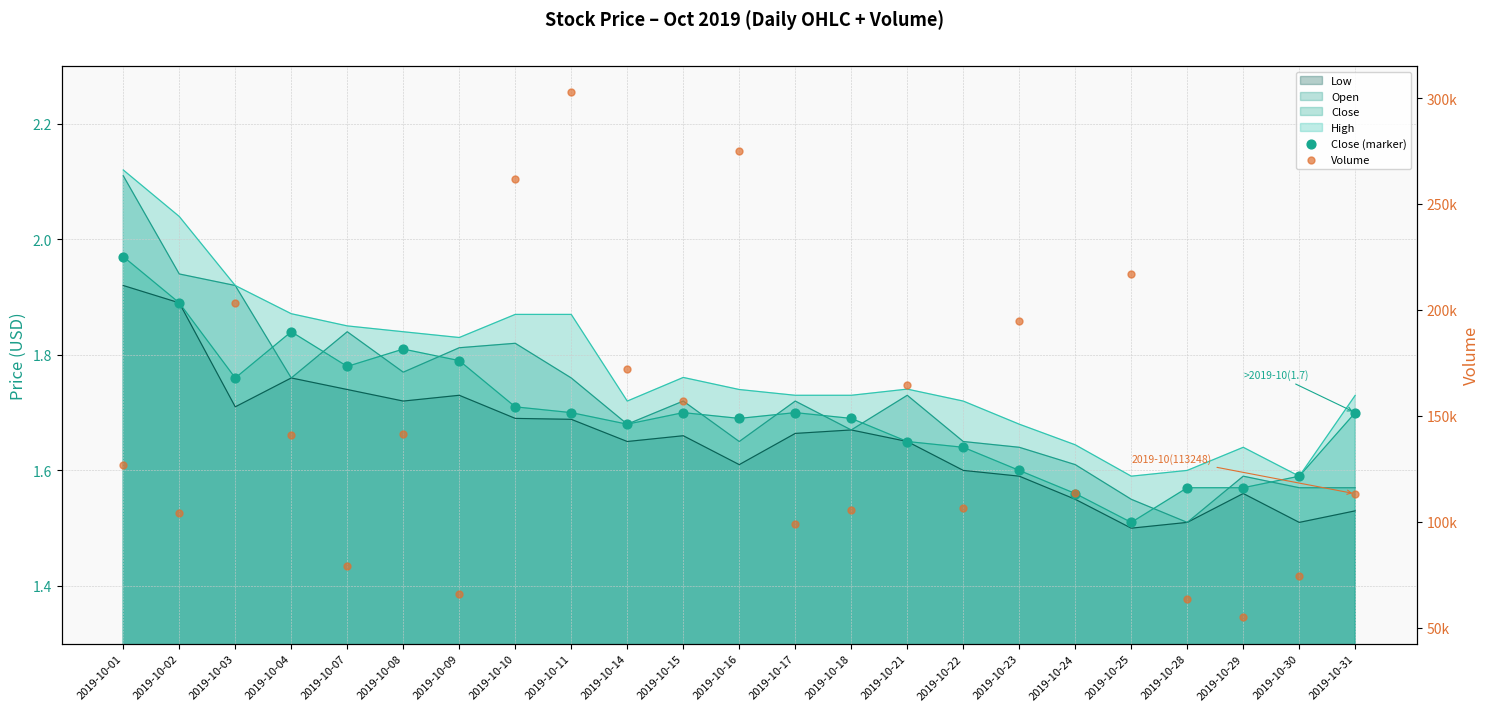

At which category is the sum across all series the highest?

2019-10-11